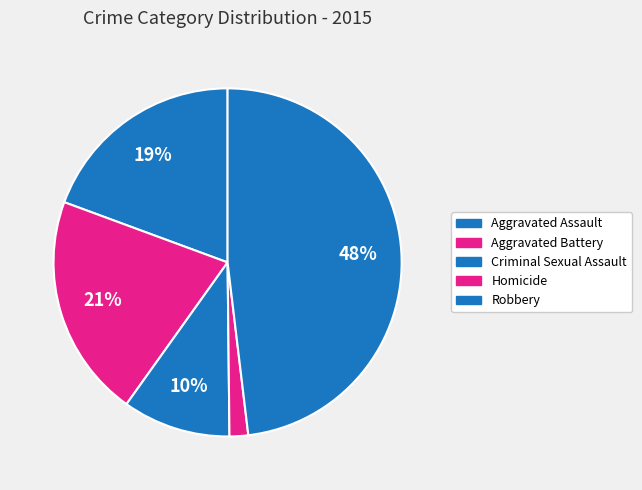

How many slices are in this pie chart?

5